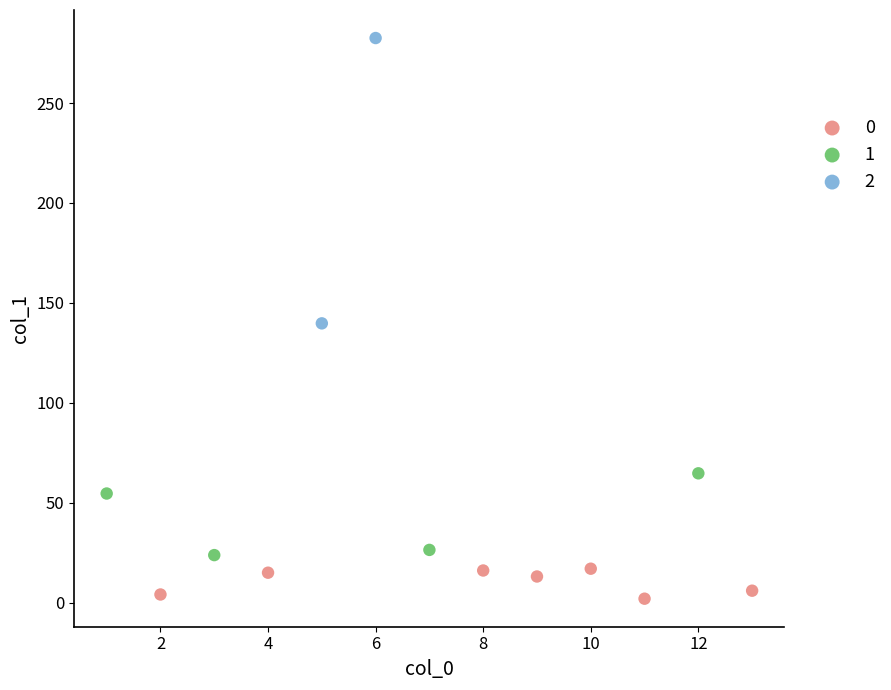

Which series contains the lowest Y value?

0